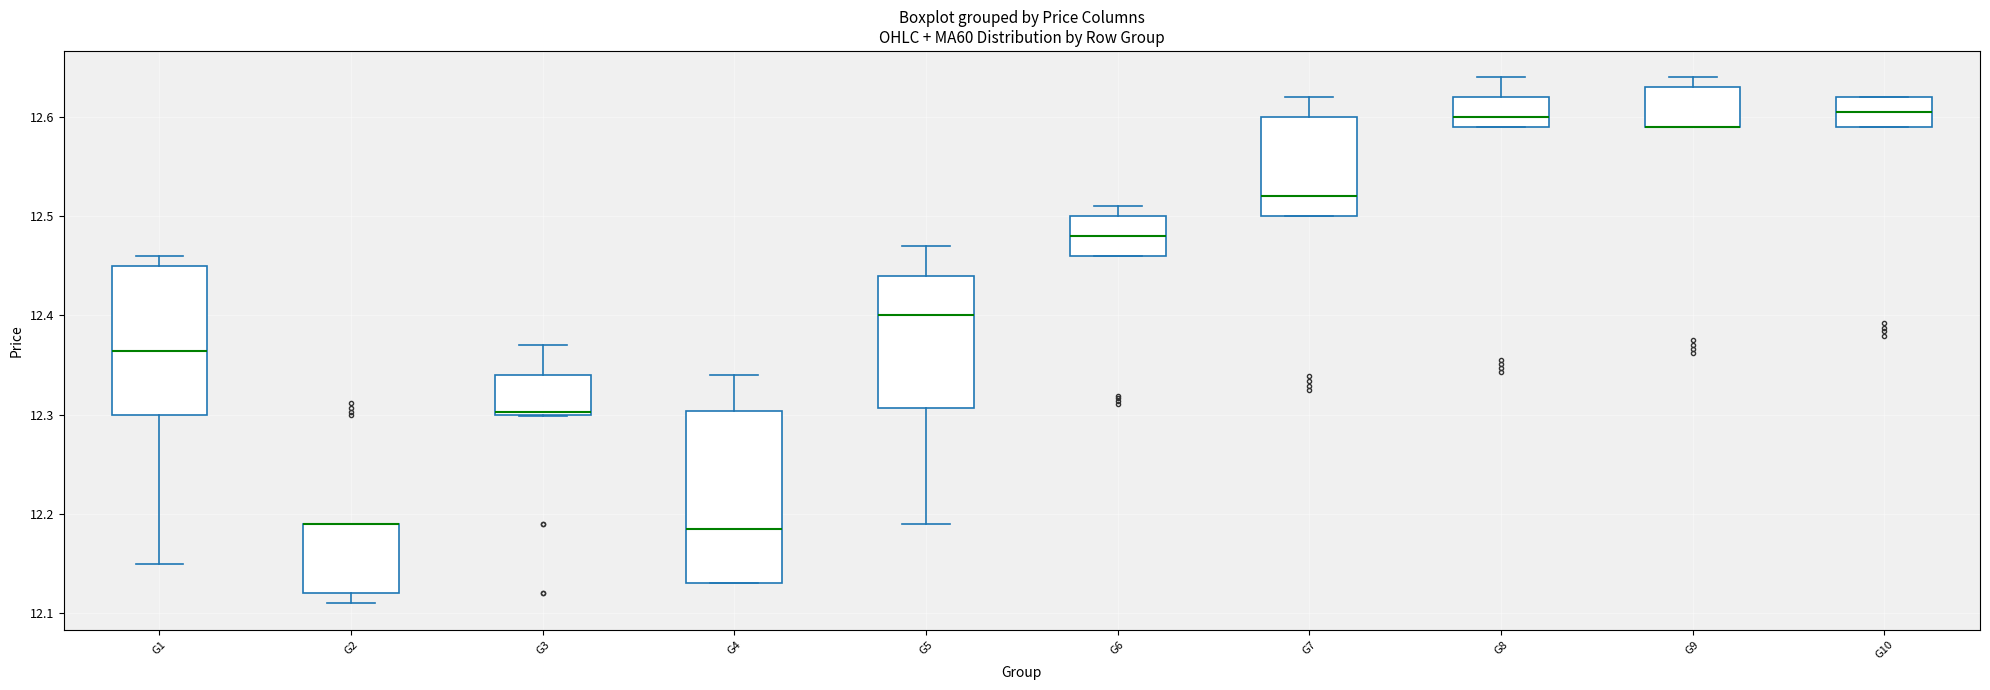

Where does the median line of the box for G6 sit on the y-axis? The values are not printed on the chart, so give them approximately, as read against the axis.

12.48